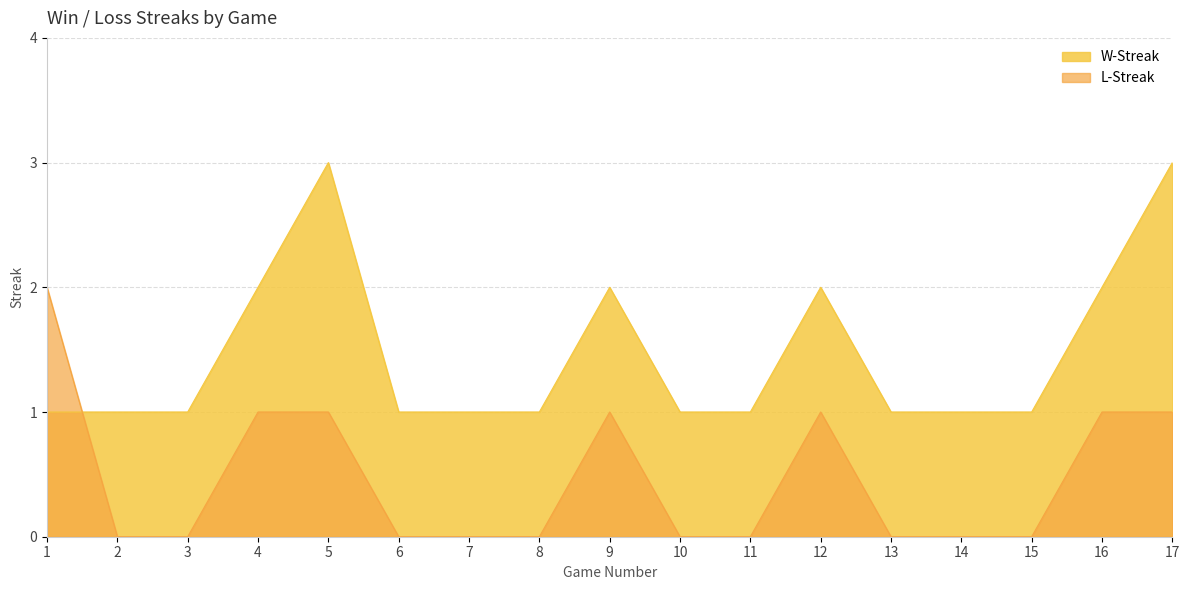

What are all the series names shown in the legend?

W-Streak, L-Streak